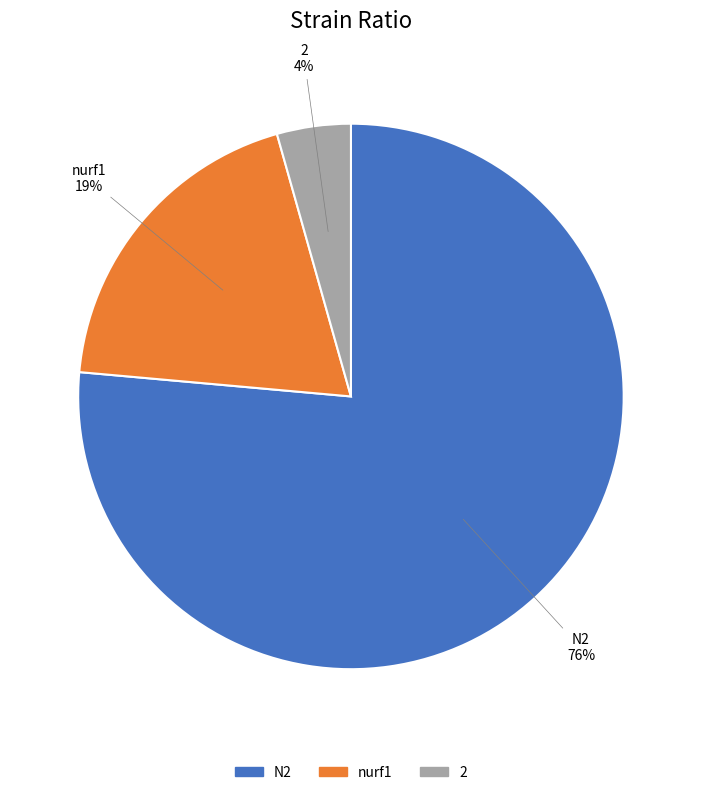

What is the largest slice in the pie chart?

N2